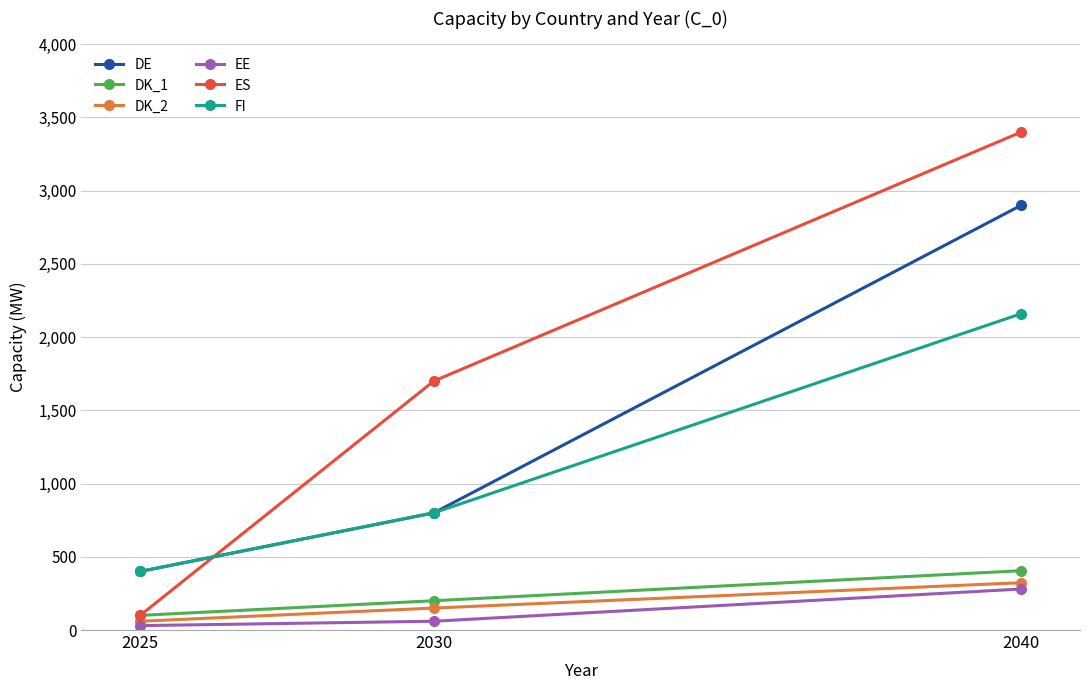

What is the highest value of the FI series?

2160